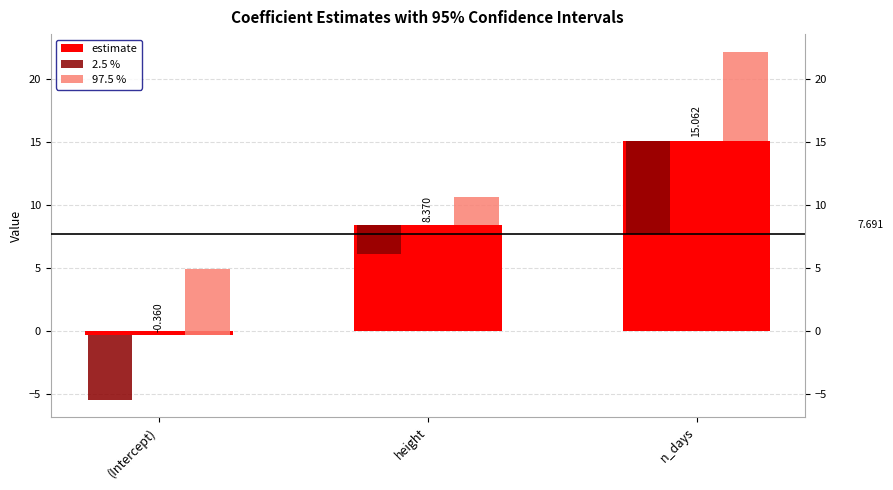

What is the sum of the 2.5 % values at (Intercept) and height?

-7.4